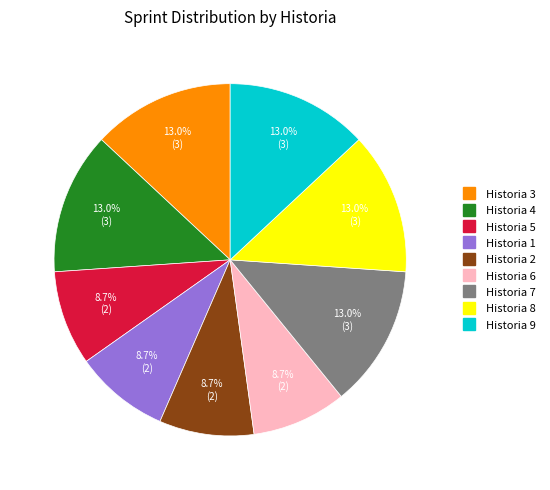

What is the ratio of the value at Historia 2 to the value at Historia 3?

0.7